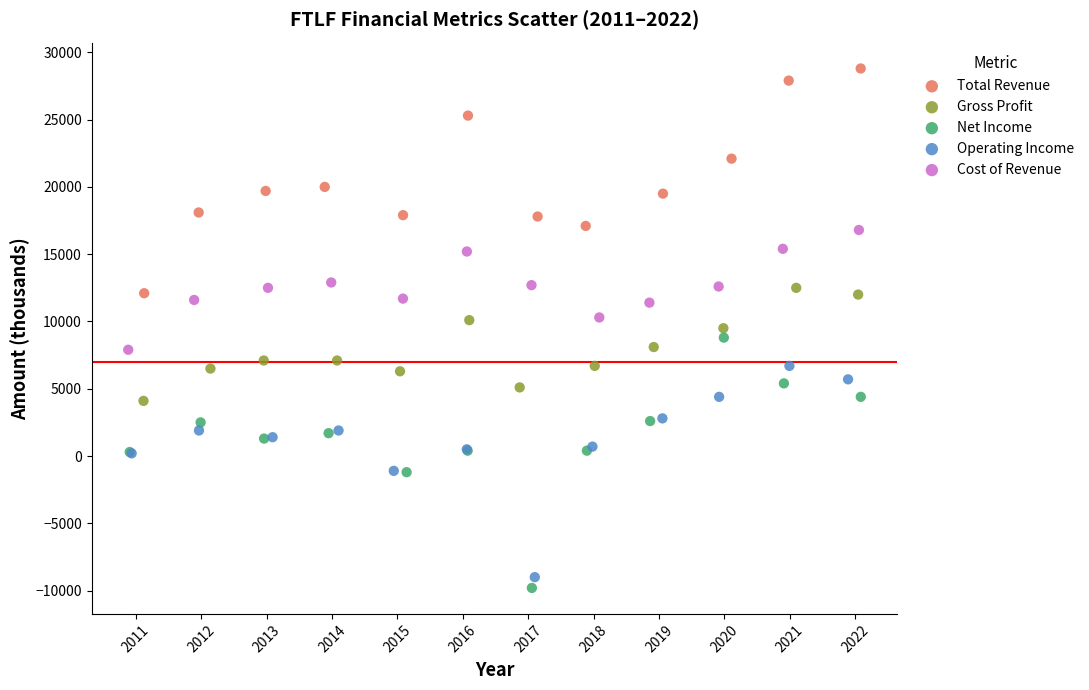

Which series contains the highest Y value?

Total Revenue